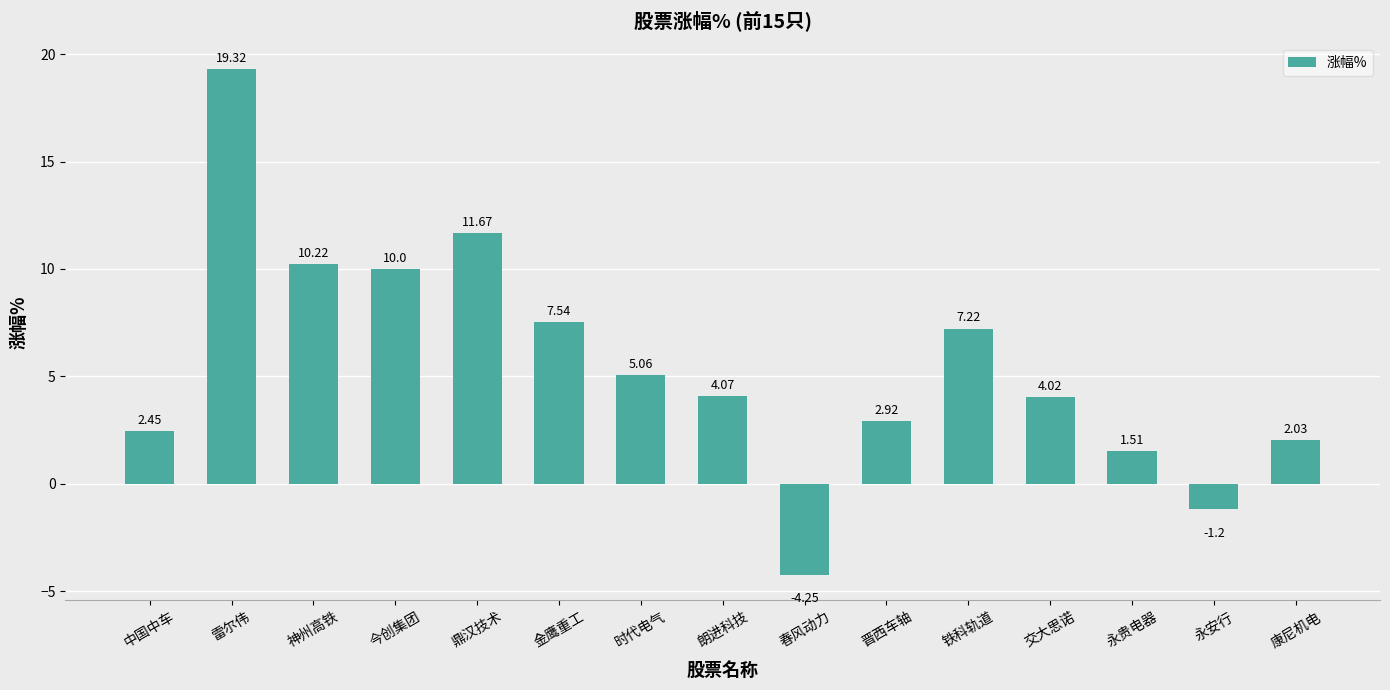

What is the label of the 7th bar from the right?

春风动力